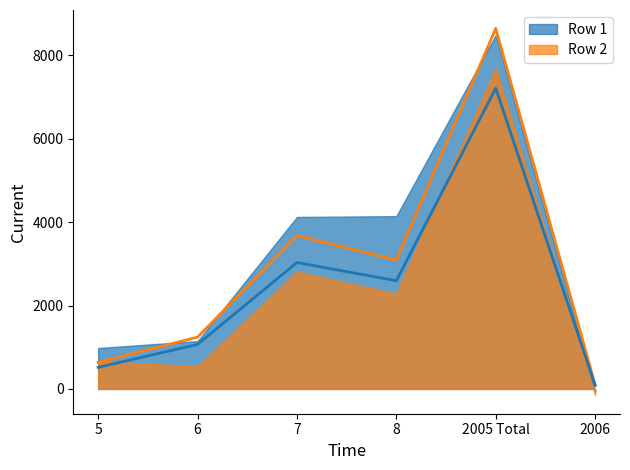

What is the value of the Row 1 point at the 6th from the left?

98